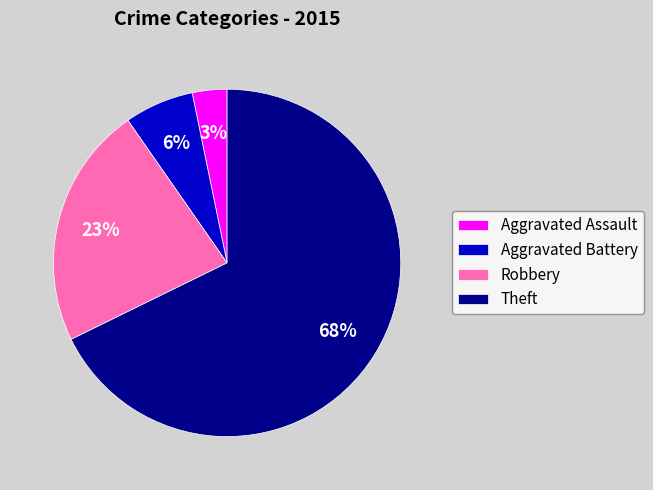

True or false: Robbery accounts for 23% of the total.

True